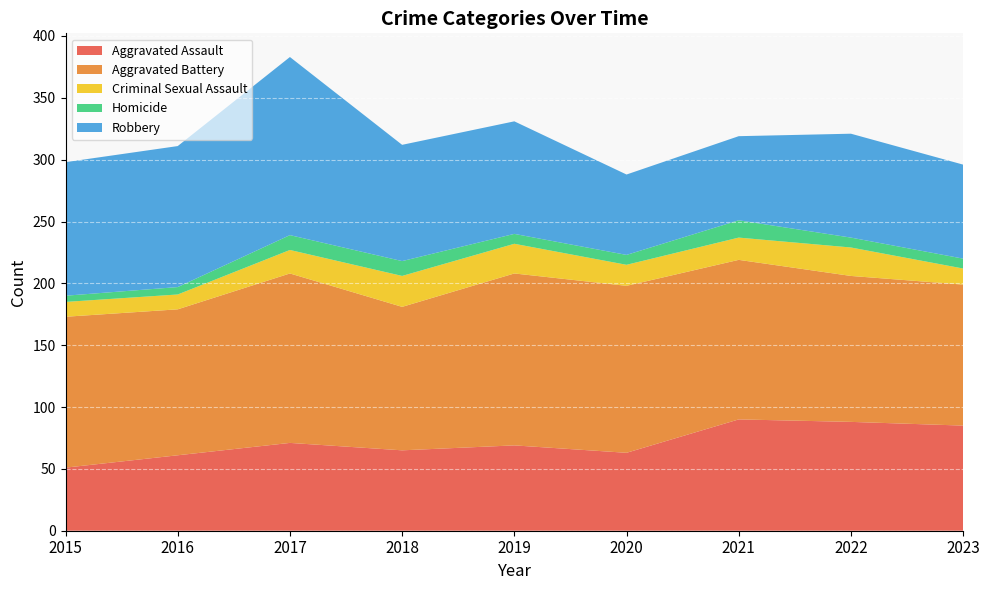

Reading left to right, transcribe all the data shown in this chart.

Aggravated Assault: 51	61	71	65	69	63	90	88	85
Aggravated Battery: 122	118	137	116	139	135	129	118	114
Criminal Sexual Assault: 12	12	19	25	24	17	18	23	13
Homicide: 5	6	12	12	8	8	14	8	8
Robbery: 108	114	144	94	91	65	68	84	76